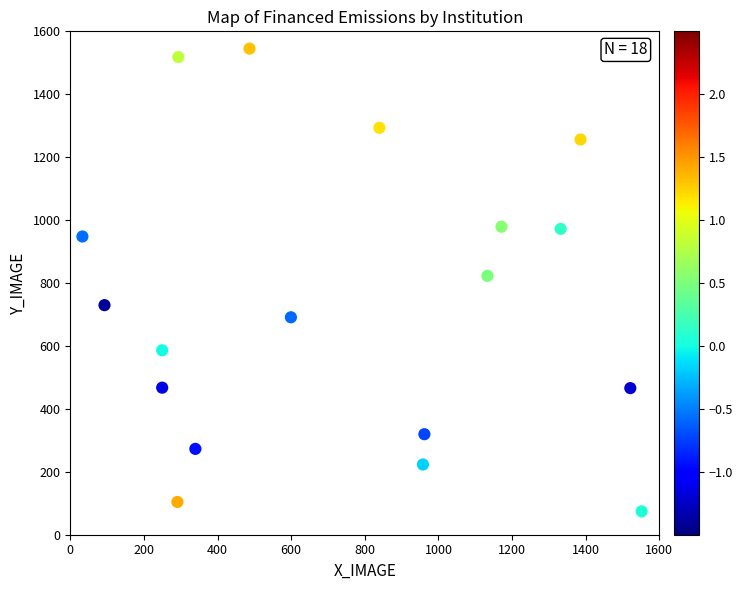

What is the range of X values (max minus min)?

1518.9